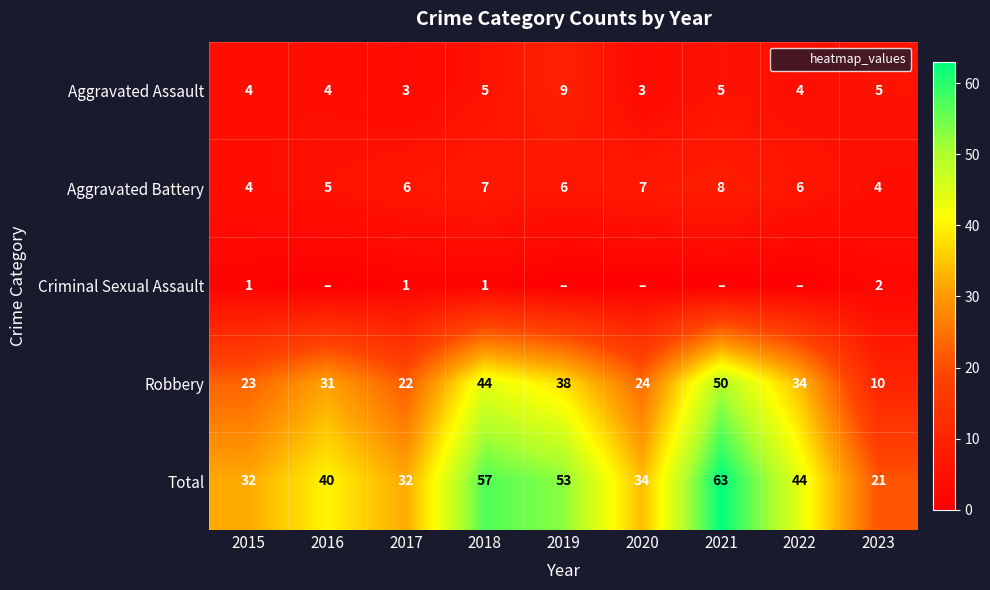

At which category is the sum across all series the highest?

2021